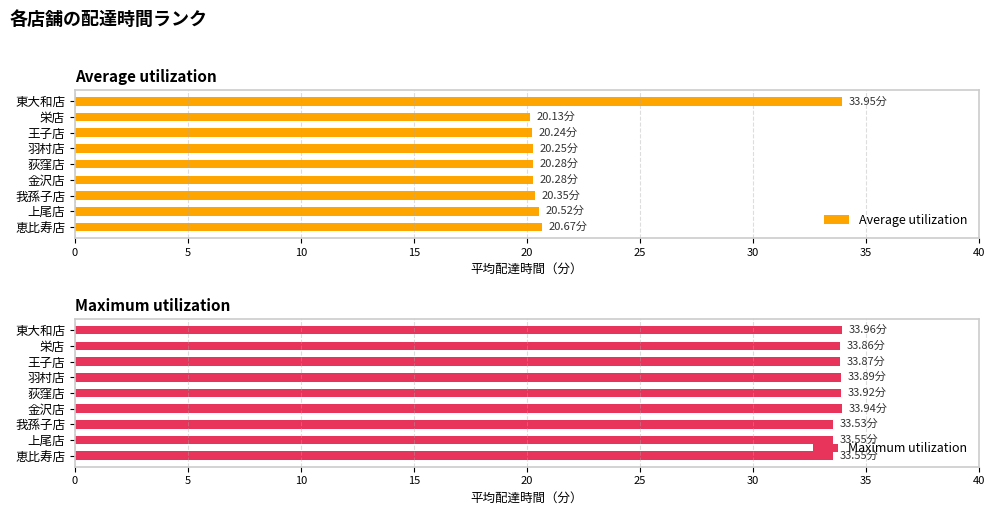

What are all the series names shown in the legend?

Average utilization, Maximum utilization